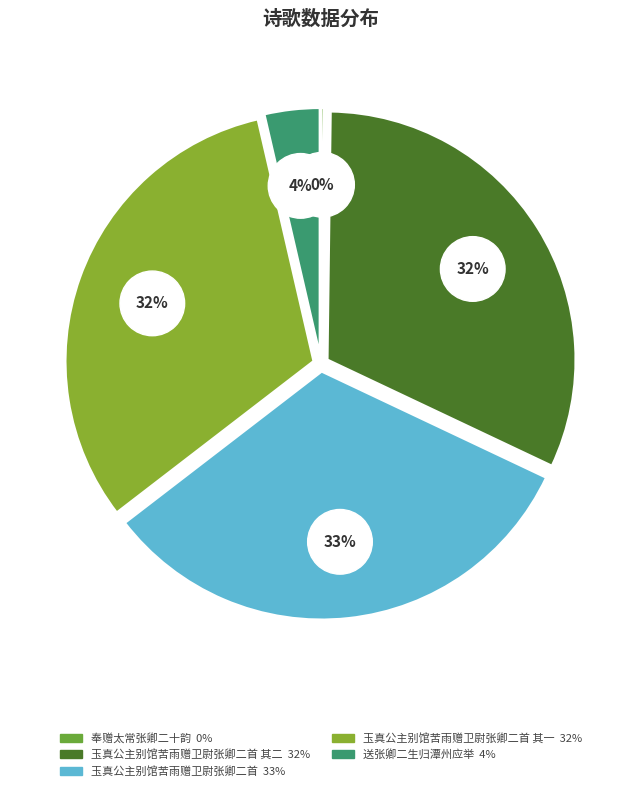

True or false: 玉真公主别馆苦雨赠卫尉张卿二首 其一 accounts for 40% of the total.

False